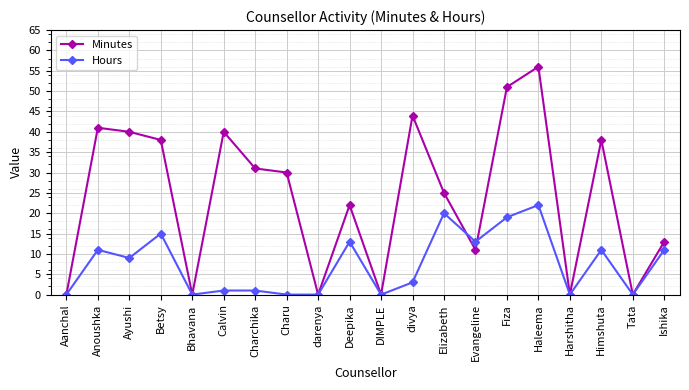

Reading left to right, extract all data points from this chart.

Minutes: Aanchal=0	Anoushka=41	Ayushi=40	Betsy=38	Bhavana=0	Calvin=40	Charchika=31	Charu=30	darenya=0	Deepika=22	DIMPLE=0	divya=44	Elizabeth=25	Evangeline=11	Fiza=51	Haleema=56	Harshitha=0	Himshuta=38	Tata=0	Ishika=13
Hours: Aanchal=0	Anoushka=11	Ayushi=9	Betsy=15	Bhavana=0	Calvin=1	Charchika=1	Charu=0	darenya=0	Deepika=13	DIMPLE=0	divya=3	Elizabeth=20	Evangeline=13	Fiza=19	Haleema=22	Harshitha=0	Himshuta=11	Tata=0	Ishika=11